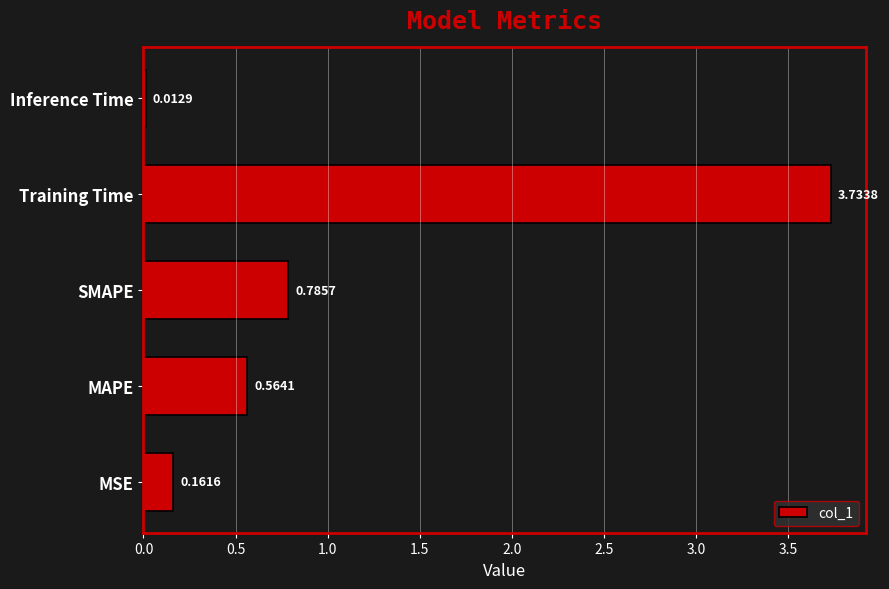

Between MSE and Inference Time, which is larger?

MSE